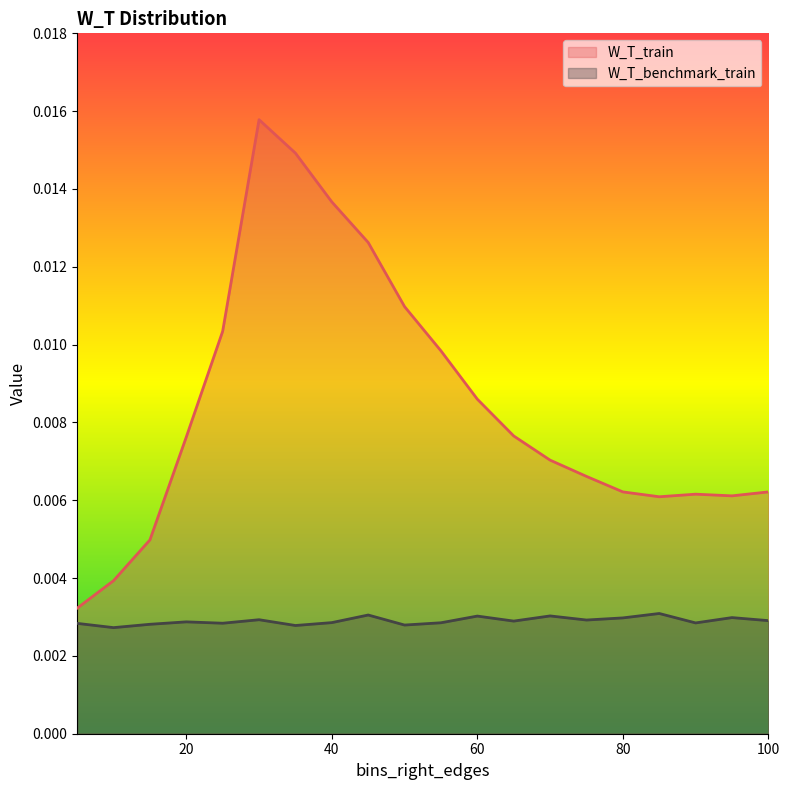

List the series in order of their overall mean, highest first.

W_T_train, W_T_benchmark_train